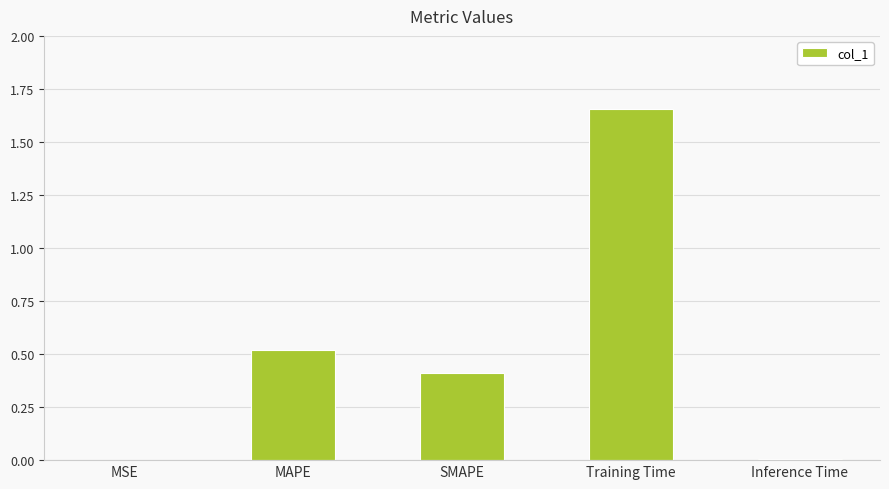

Between MAPE and MSE, which is larger?

MAPE